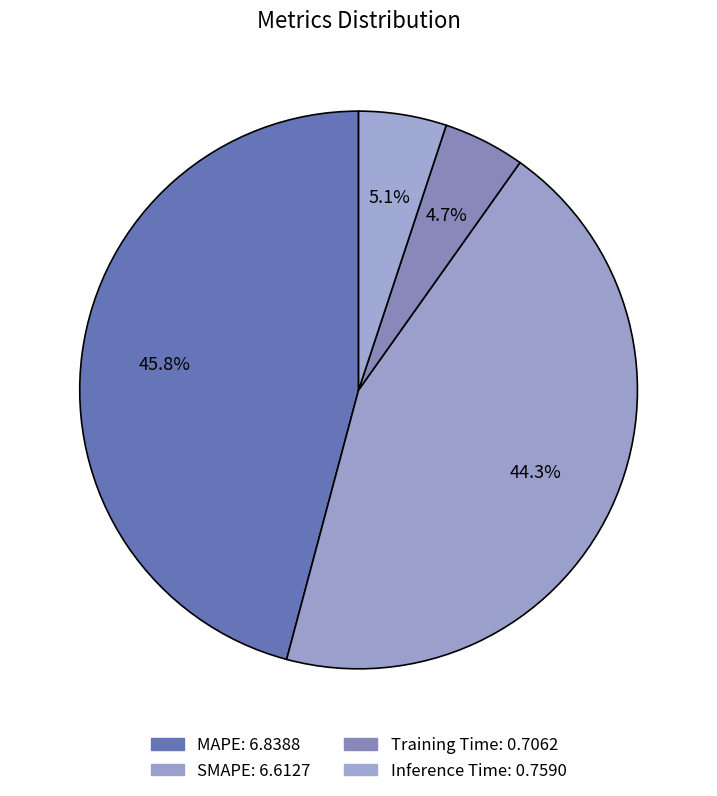

What is the ratio of the value at Training Time to the value at MAPE?

0.1